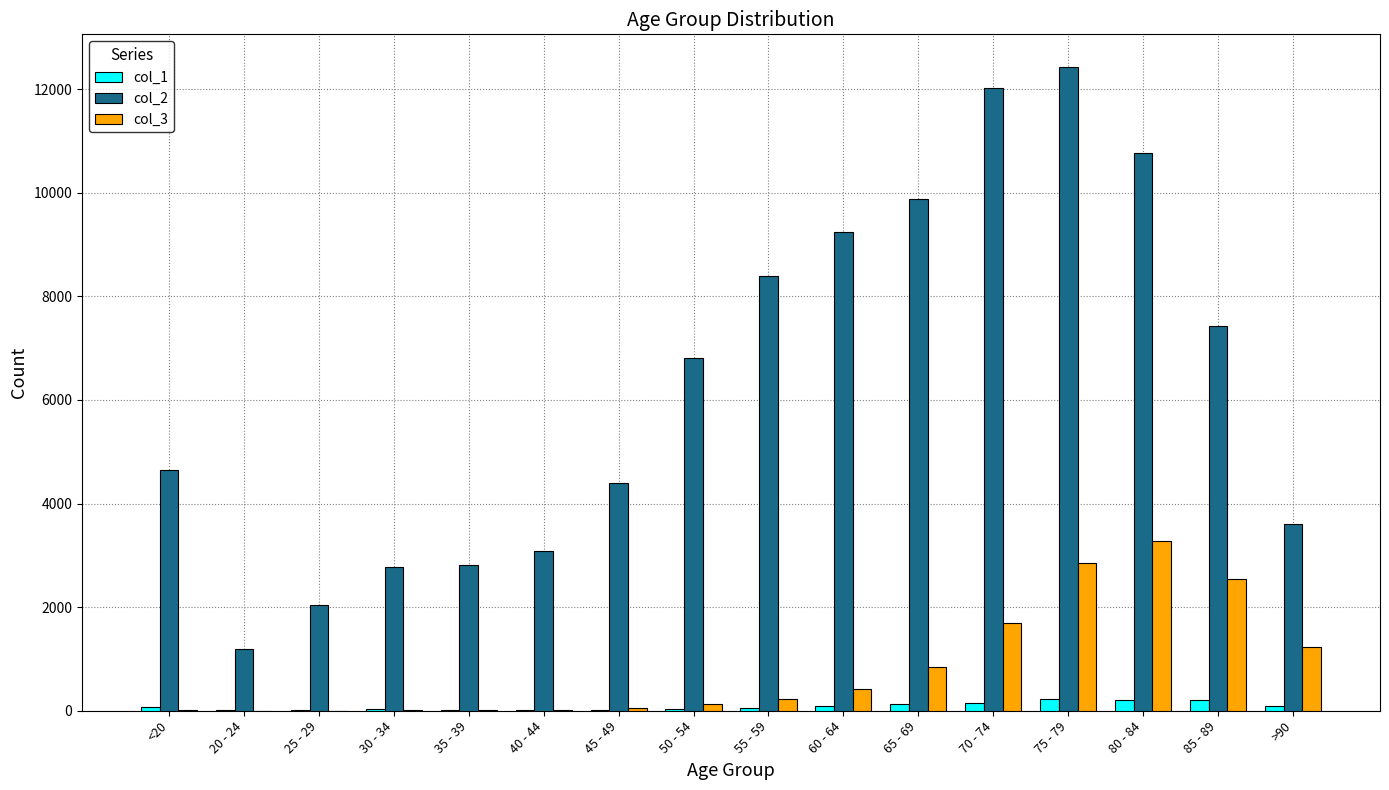

The col_3 series shows 5658 at 80 - 84. True or false?

False